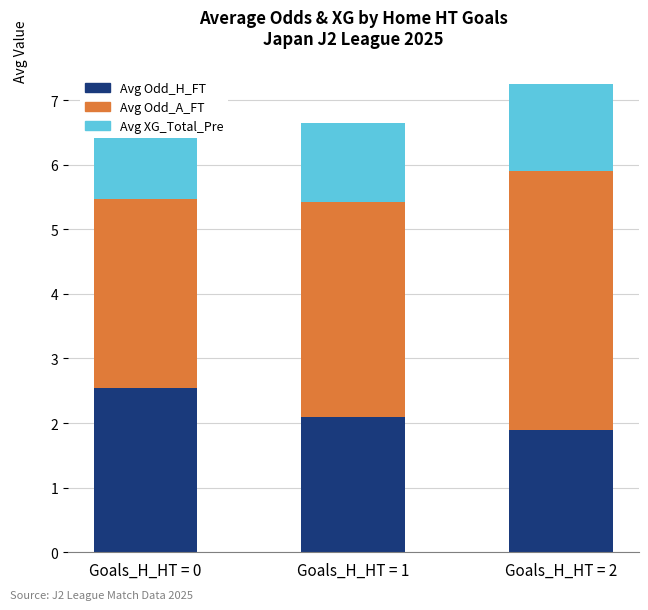

Are the bars horizontal?

No